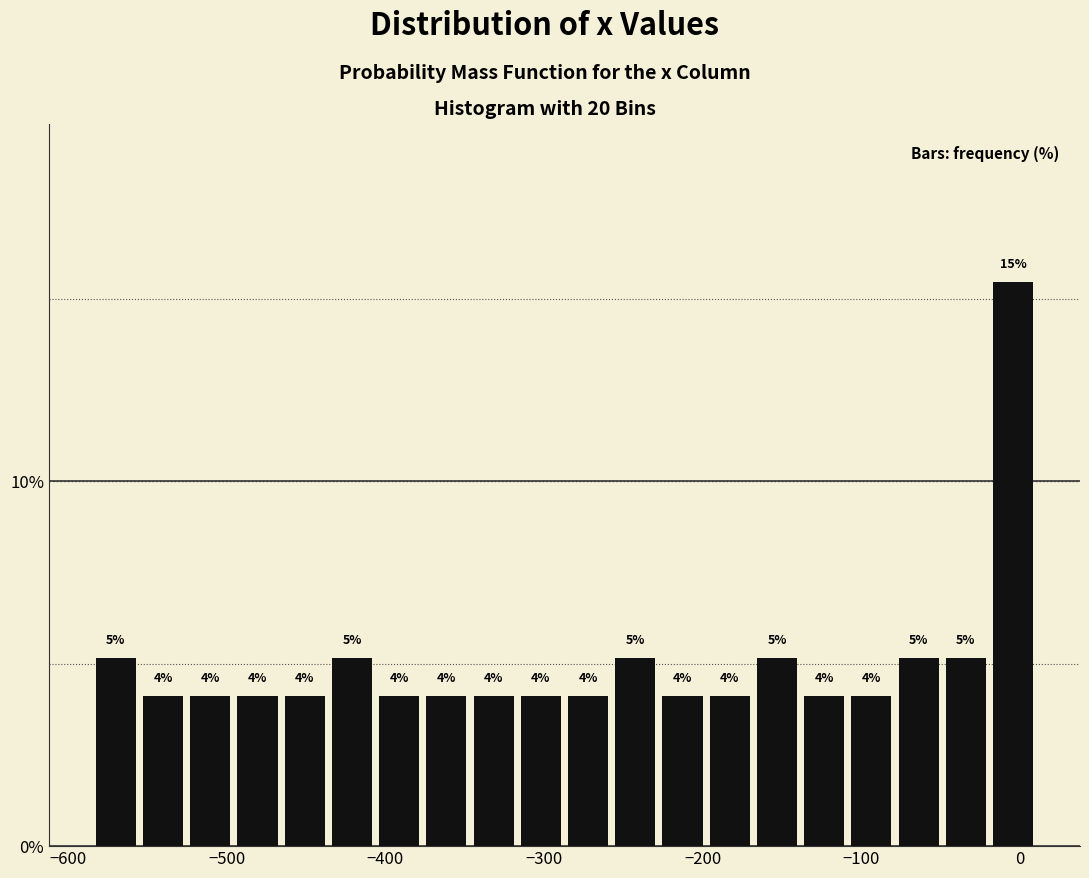

Read against the x-axis, roughly where is the centre of the tallest bar?

0